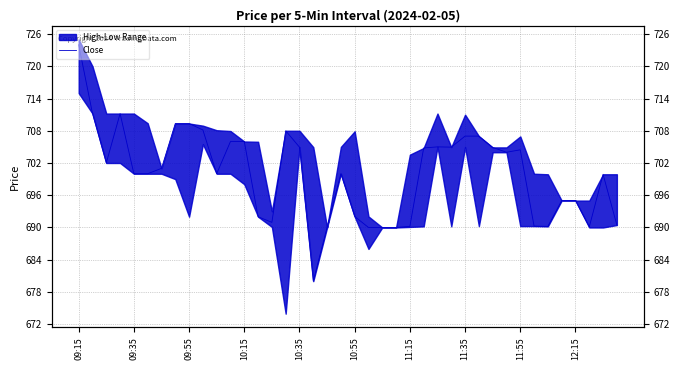

Count the number of categories in the chart.

40